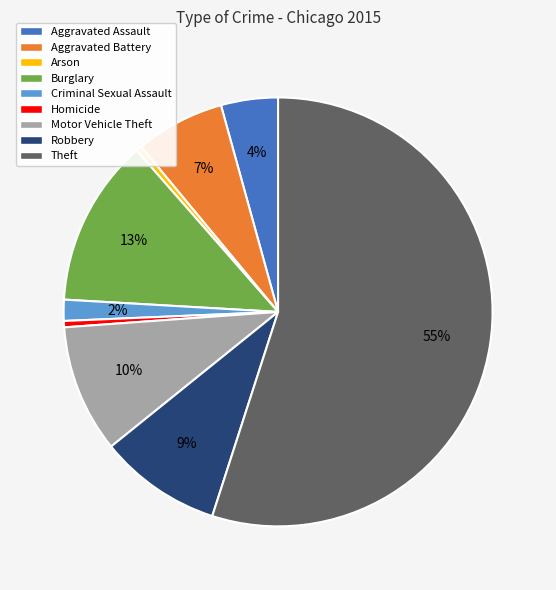

Is there a majority slice in this chart?

Yes